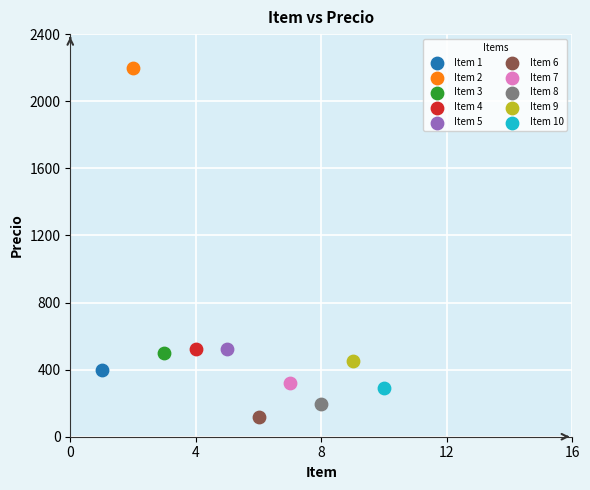

Which series contains the lowest Y value?

Item 6